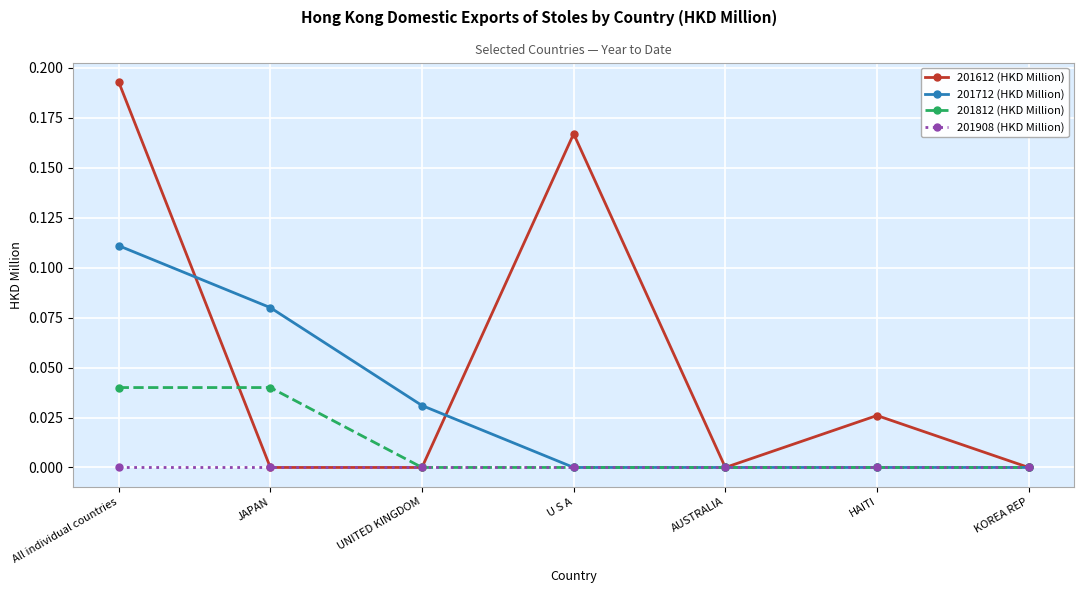

Between HAITI and KOREA REP, which series saw the biggest shift?

201612 (HKD Million)